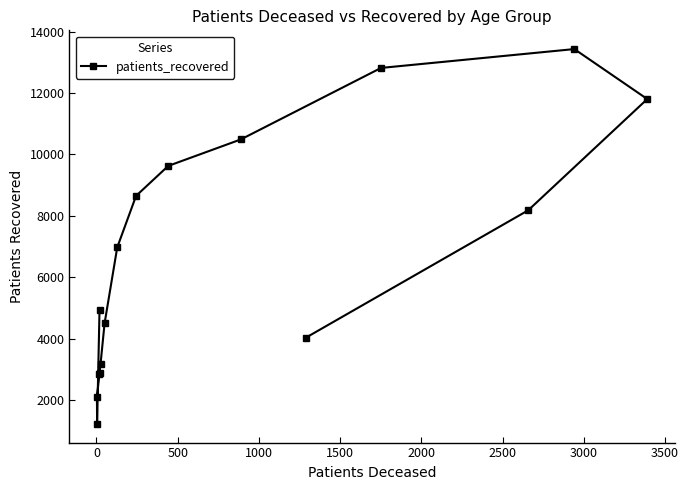

What is the maximum value shown in the chart?

13429